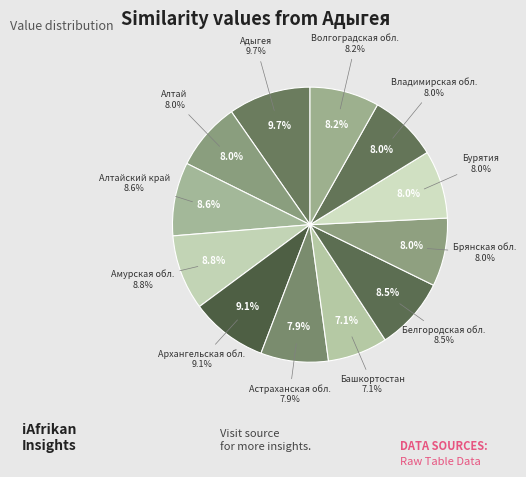

To the nearest percent, what percentage of the pie is Амурская обл.?

9%